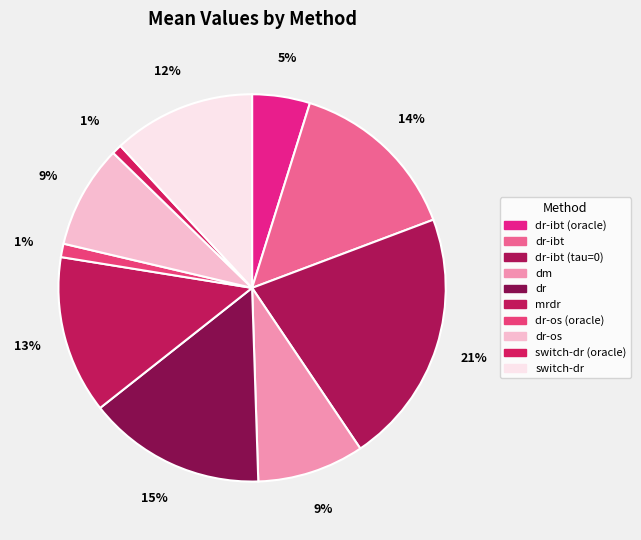

Count the number of slices in the pie.

10